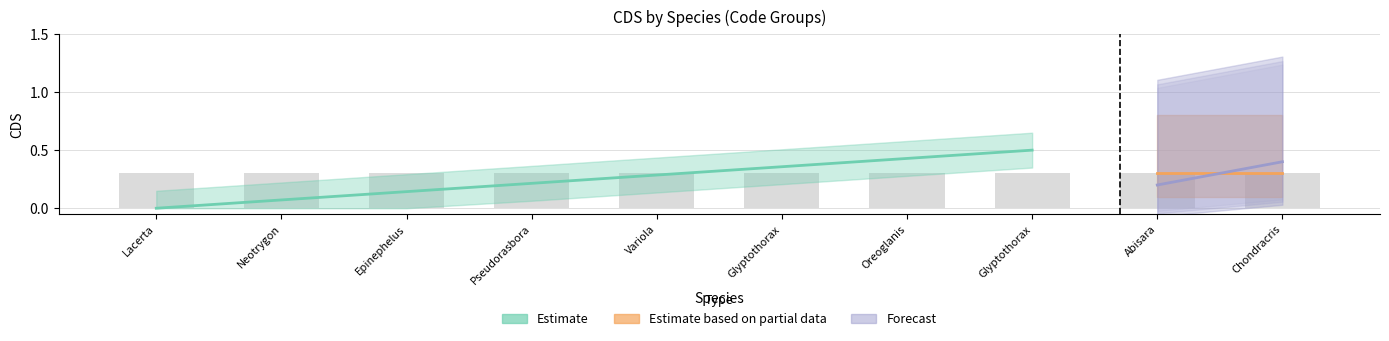

What is the label of the 1st bar from the left?

Abisara